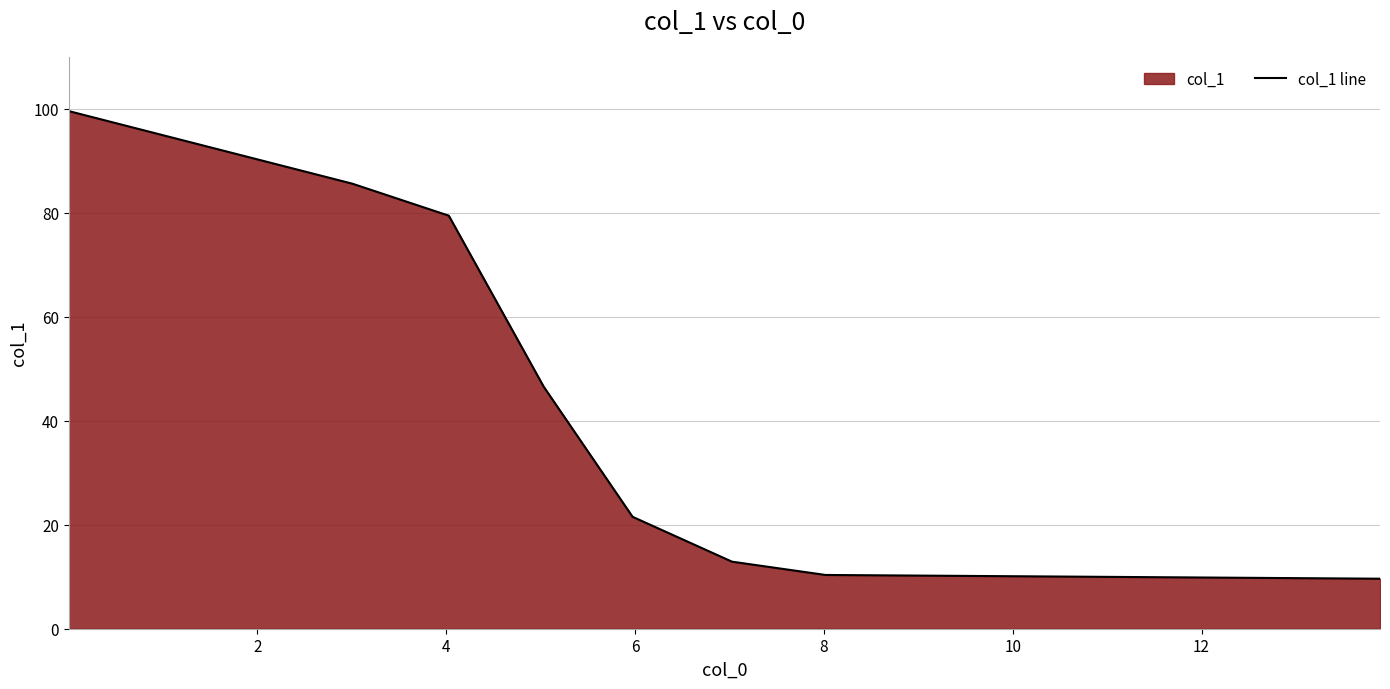

True or false: there are more than 2 points higher than both neighbors.

False